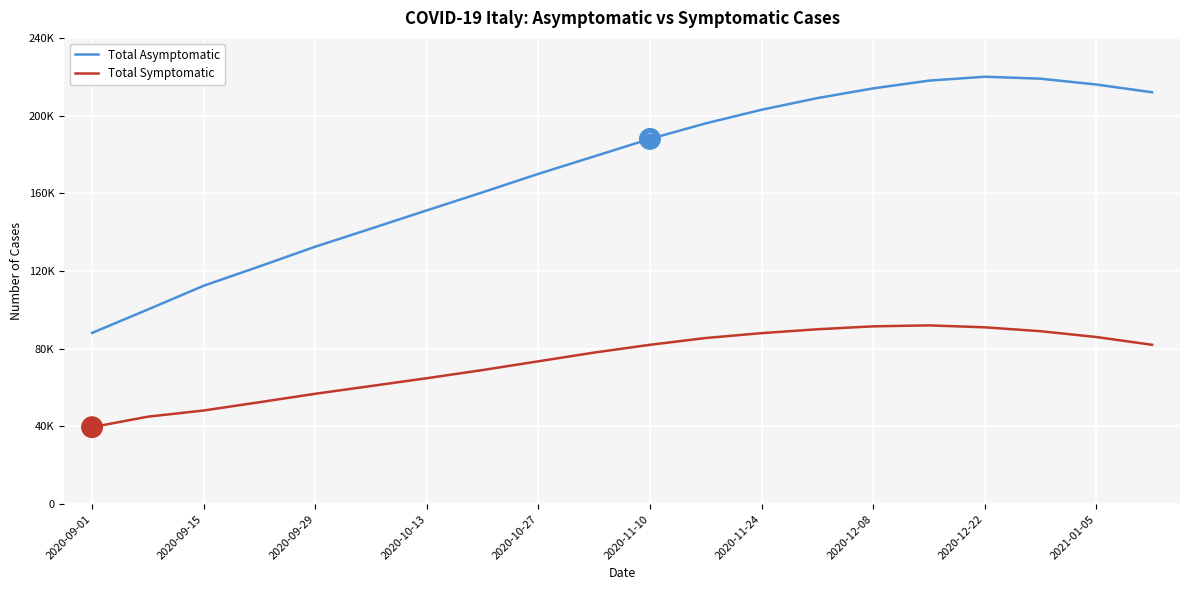

Is this an area chart (filled region under the line)?

No